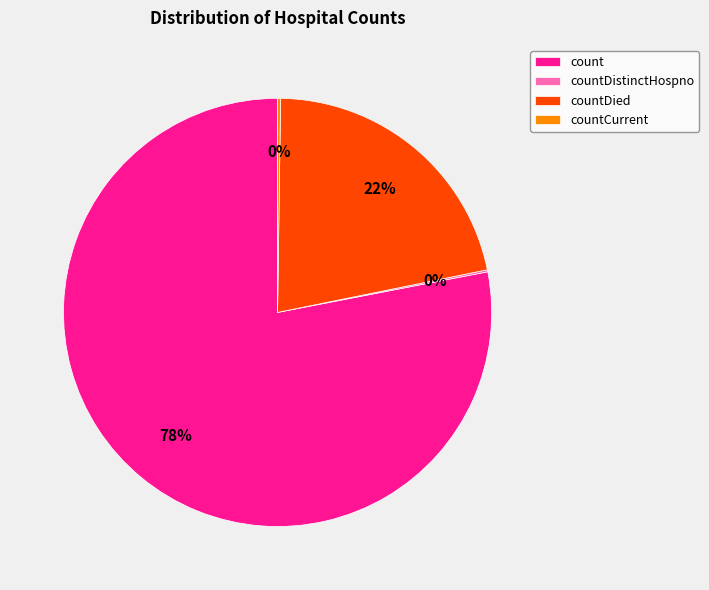

Is there any slice that represents more than half of the pie?

Yes